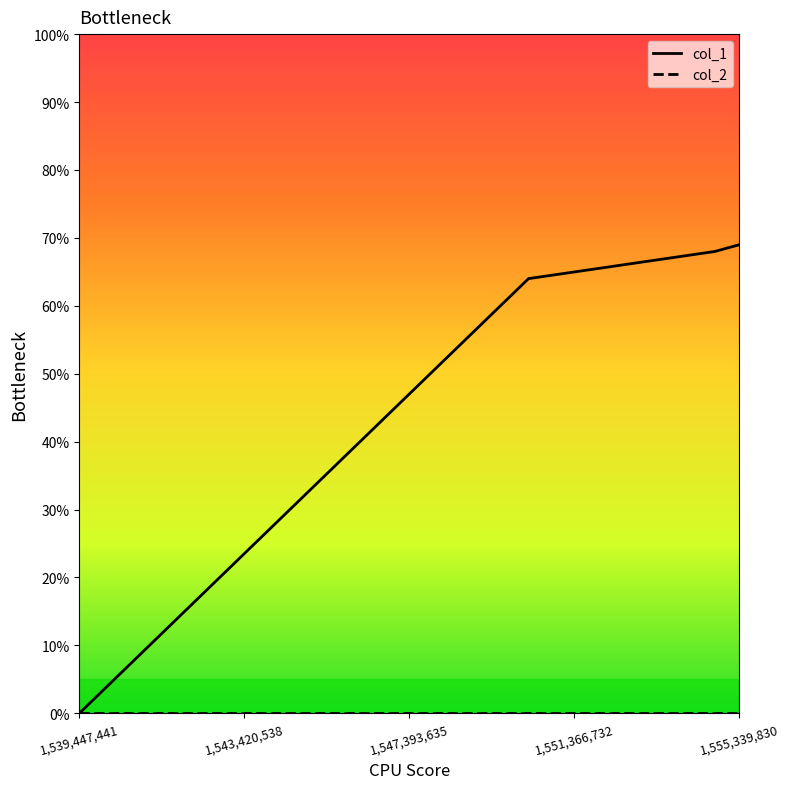

What is the greatest value displayed?

69